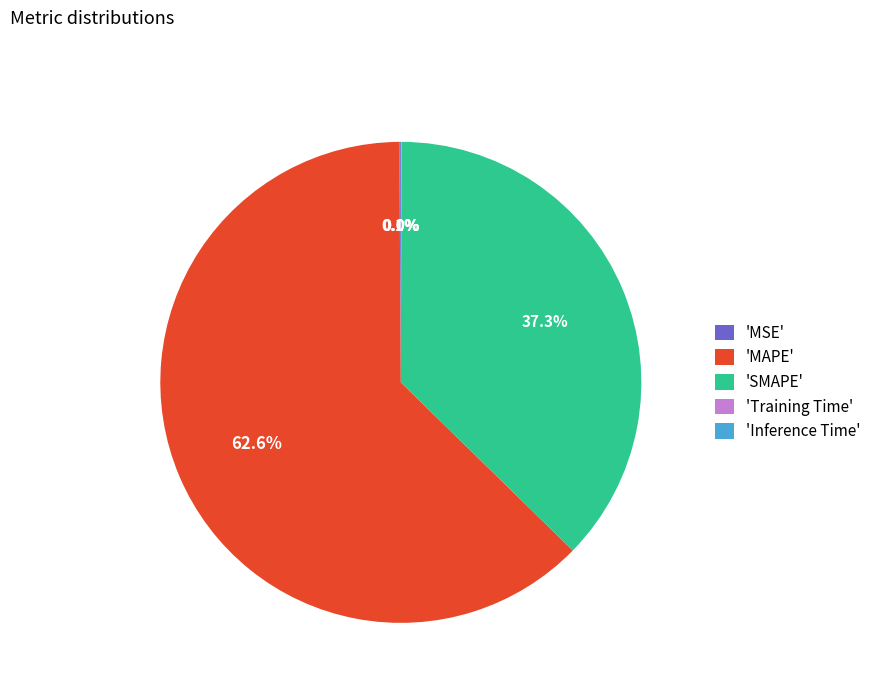

What is the largest slice in the pie chart?

'MAPE'